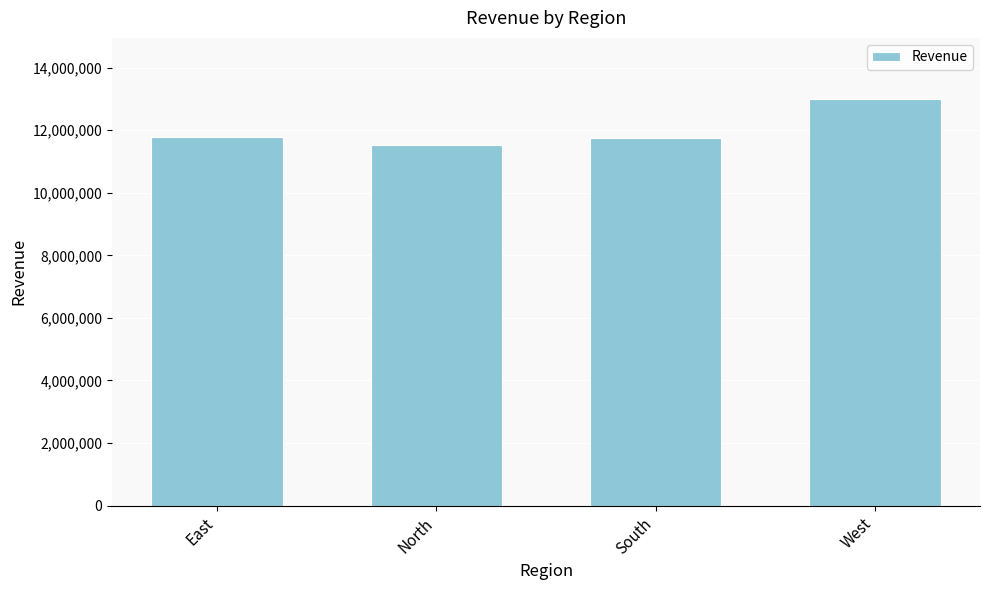

What is the ratio of the value at West to the value at South?

1.1